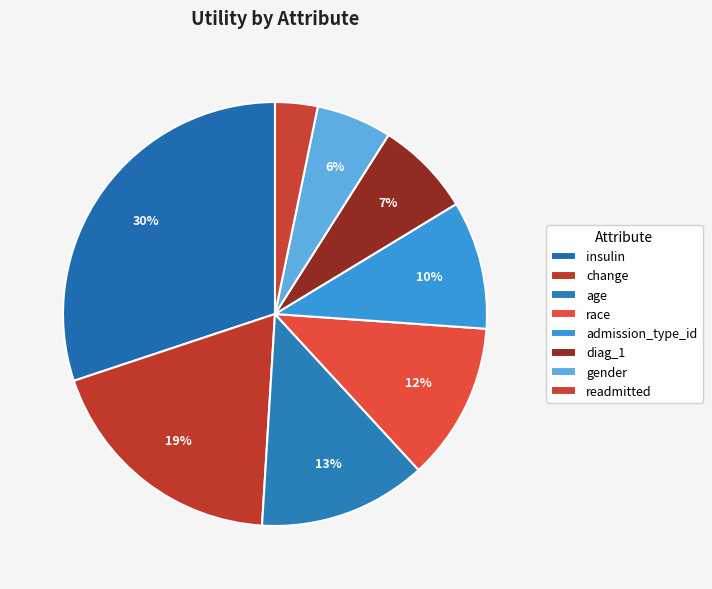

How many segments does this pie chart have?

8